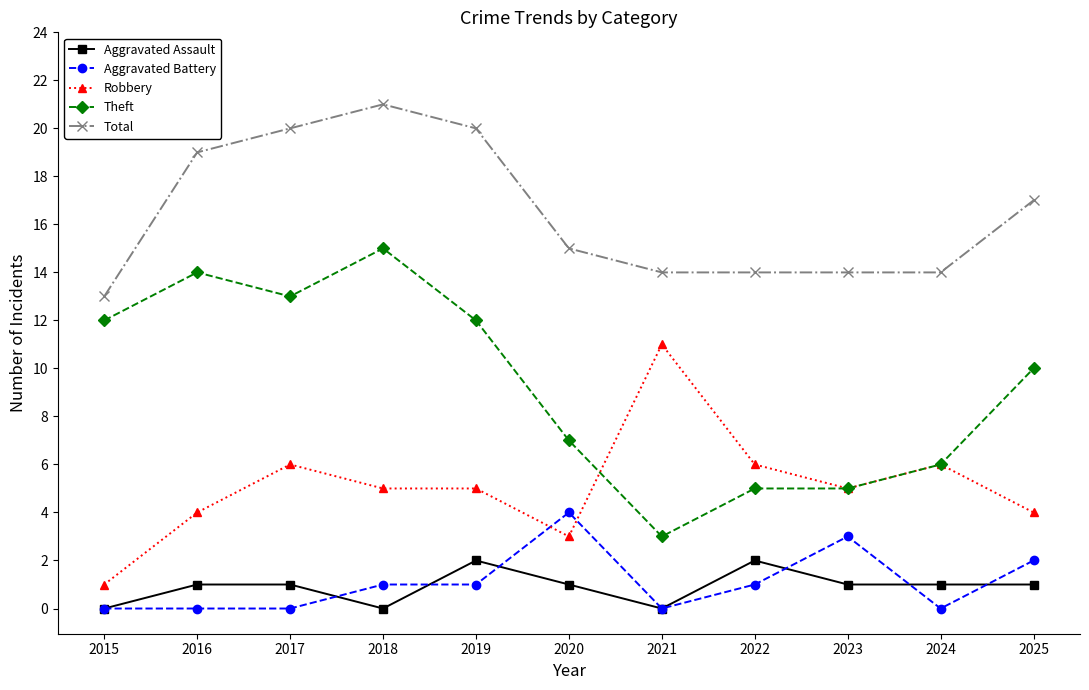

What is the lowest value of the Total series?

13